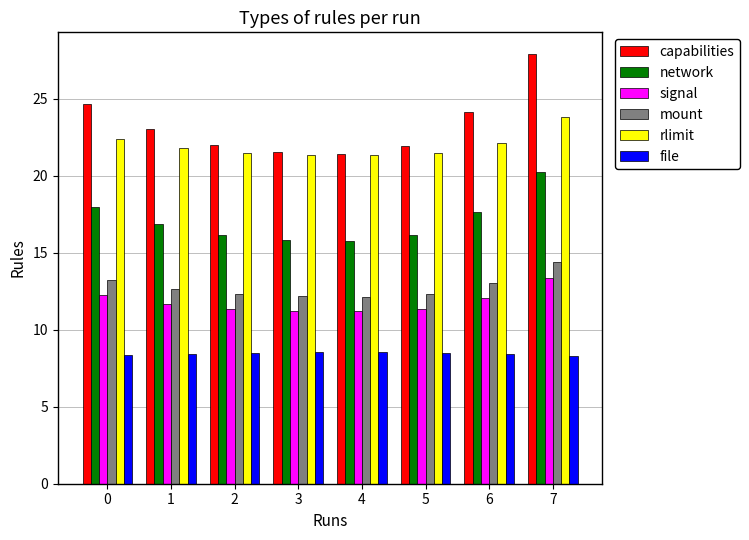

Is the value of rlimit at 5 greater than the value of file at 7?

Yes